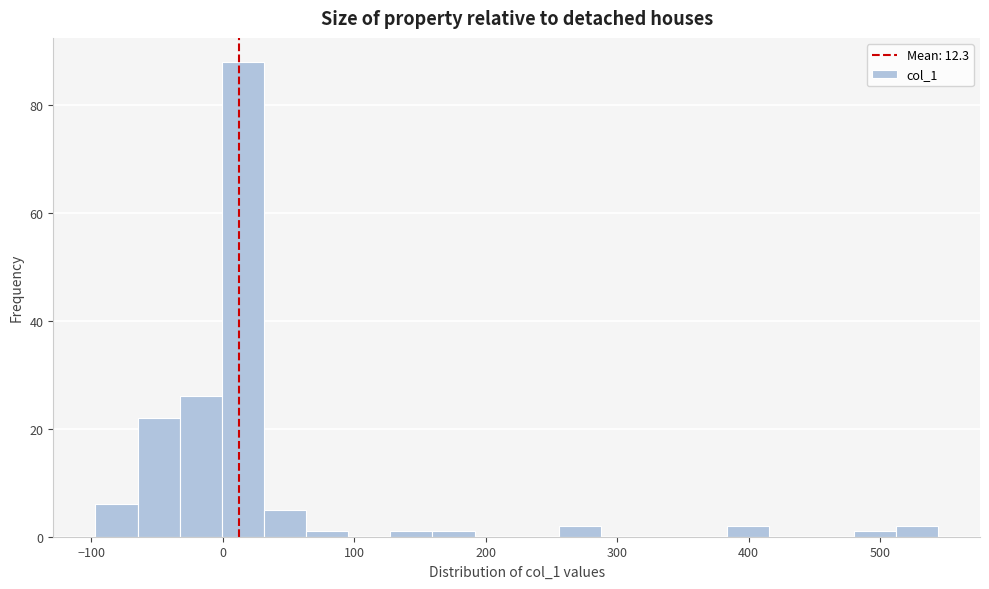

Around what value on the x-axis is the tallest bar? Give the approximate position of its centre, as read against the axis.

20